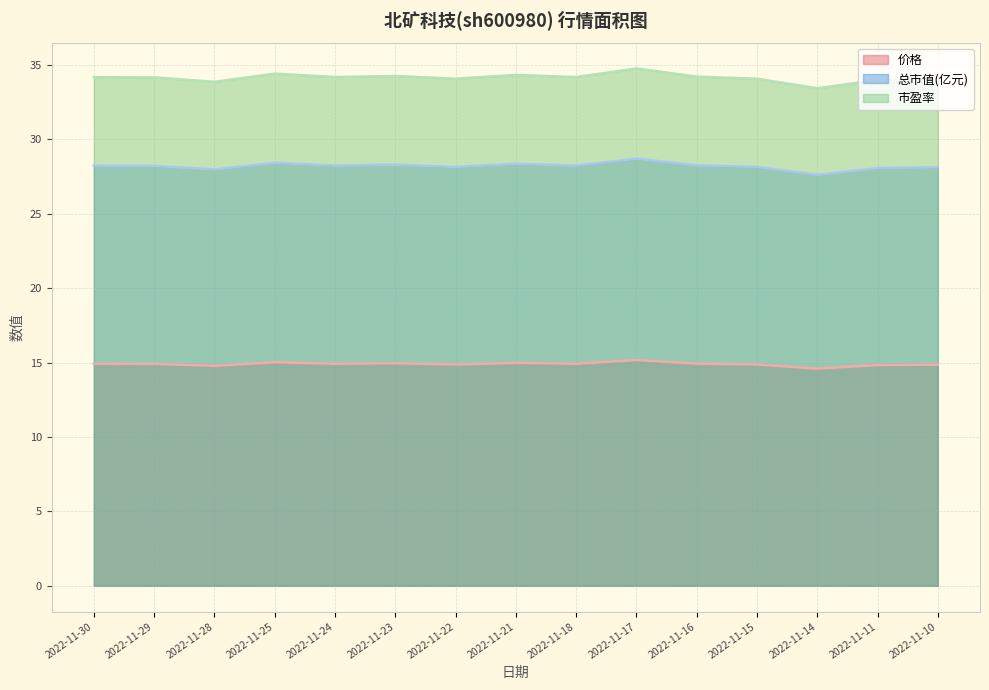

How many lines are shown in the chart?

3